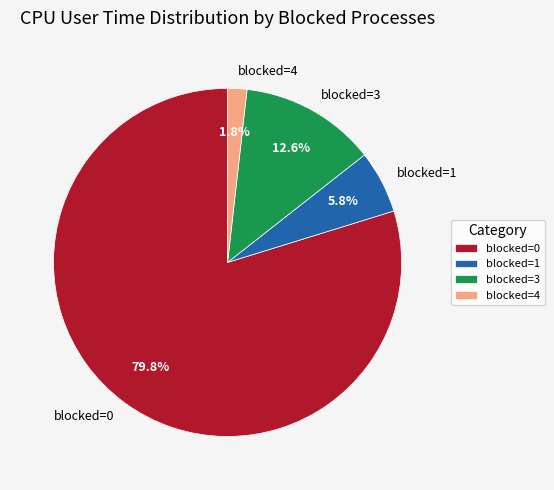

How many slices are in this pie chart?

4